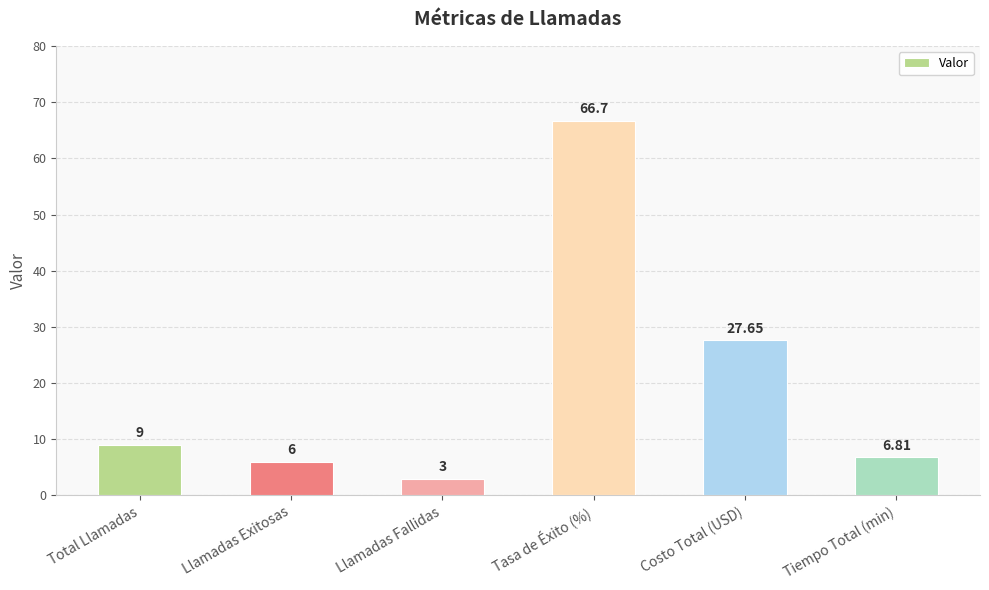

Are the bars horizontal?

No